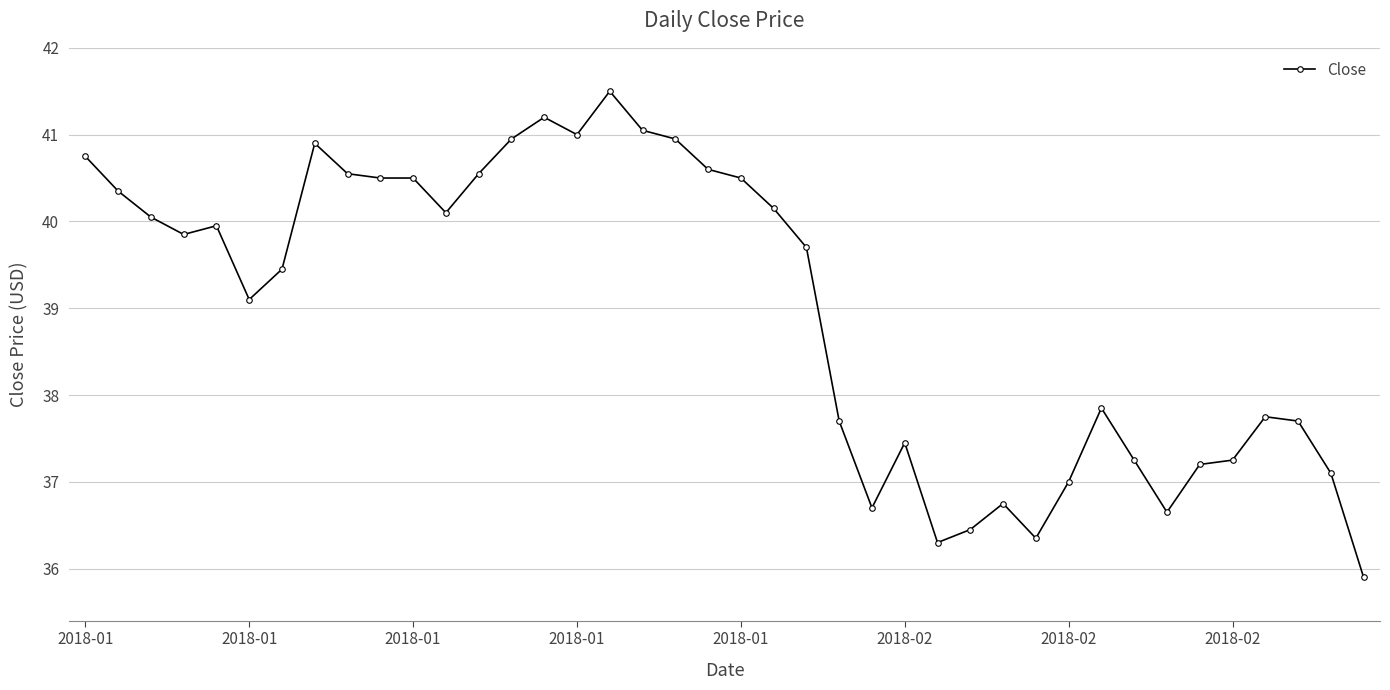

True or false: the data has more than 0 interior local peaks.

True